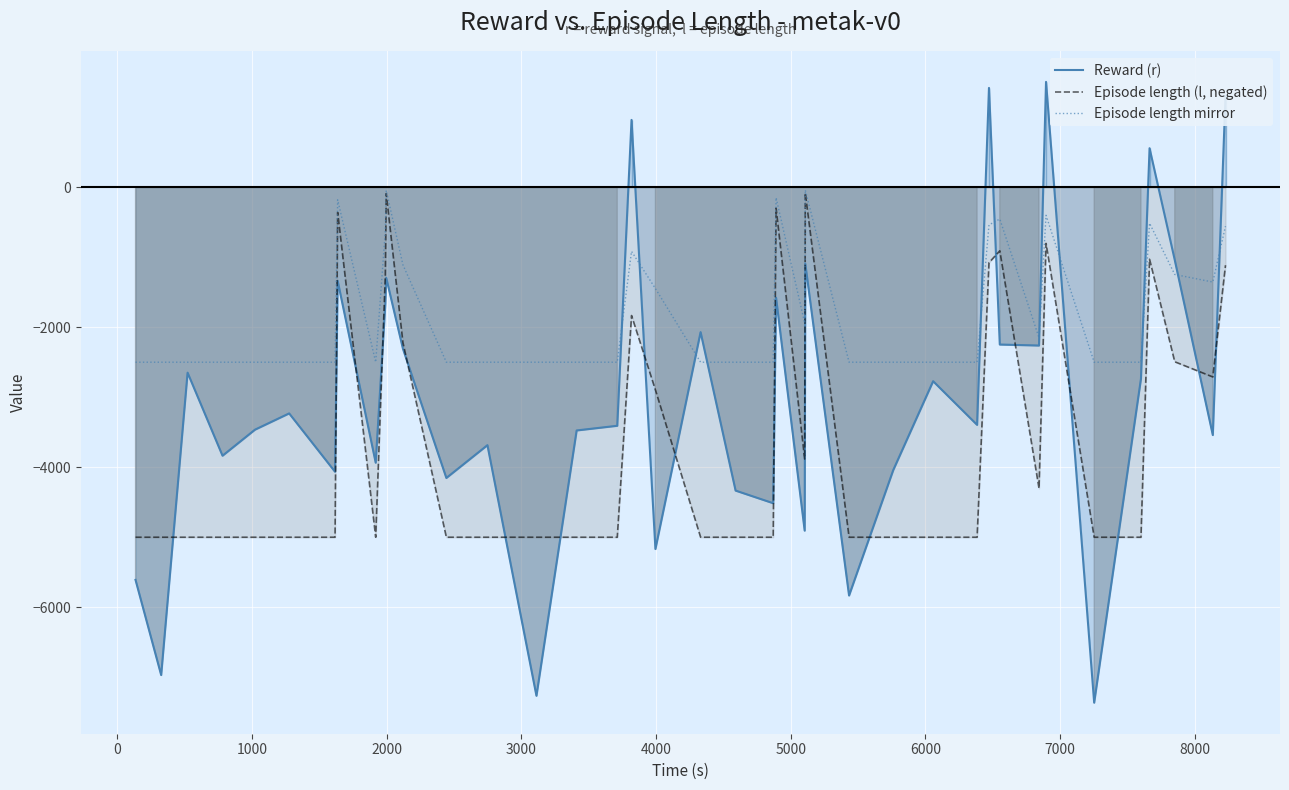

True or false: Reward (r) and Episode length mirror cross at least once.

True